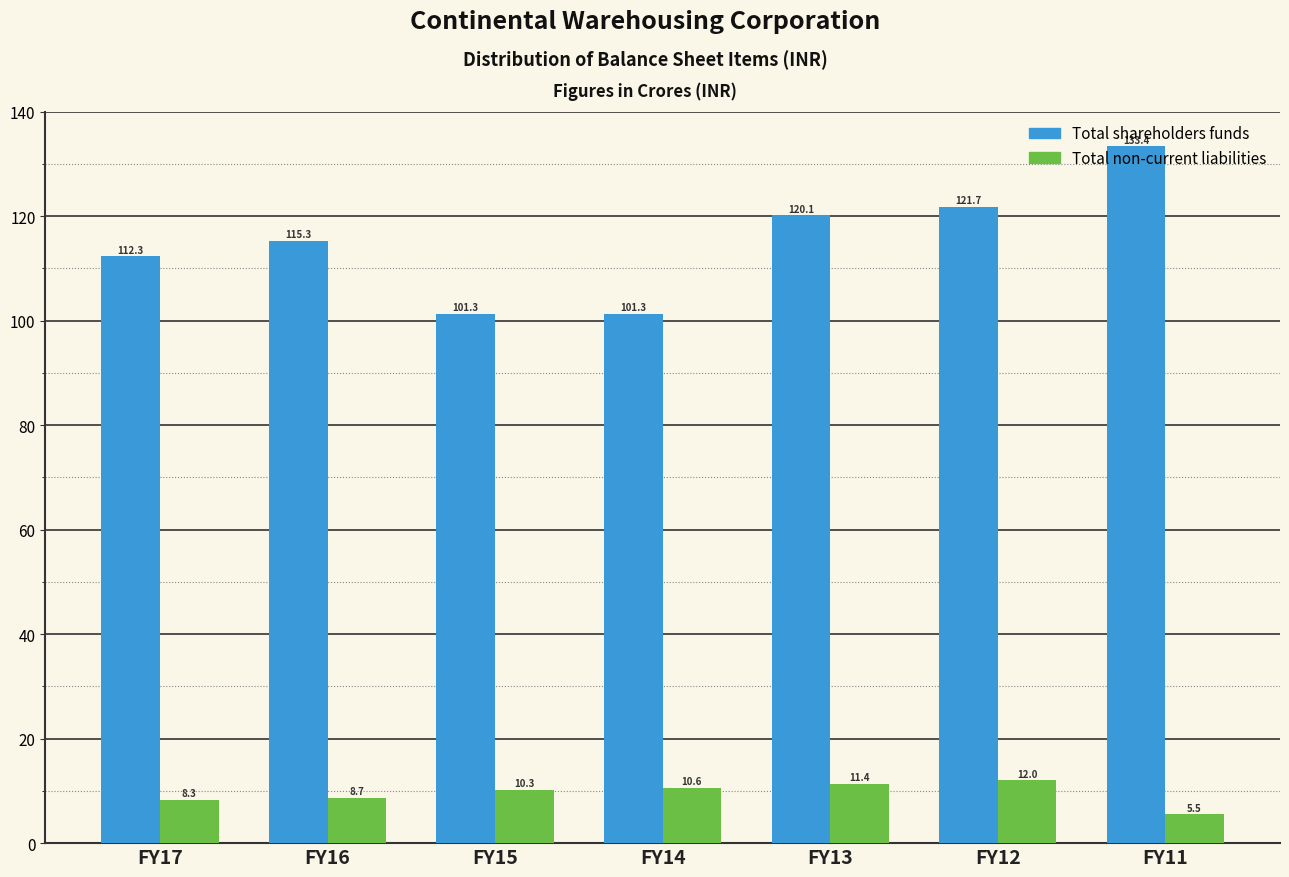

What is the sum of all Total non-current liabilities values?

66.8